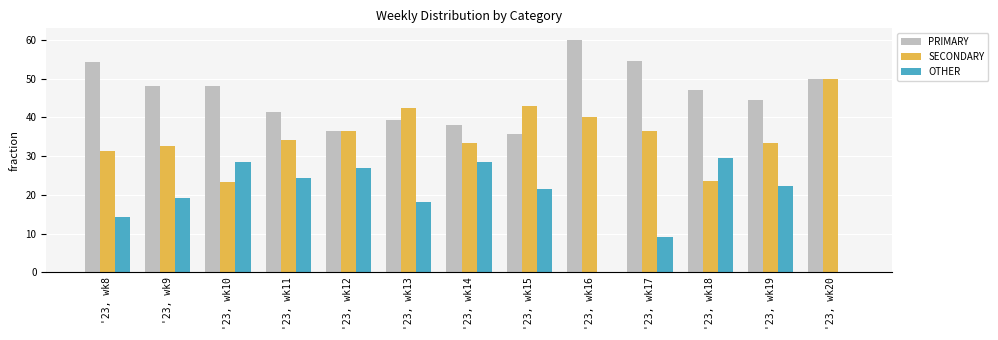

What is the greatest value displayed?

60.0